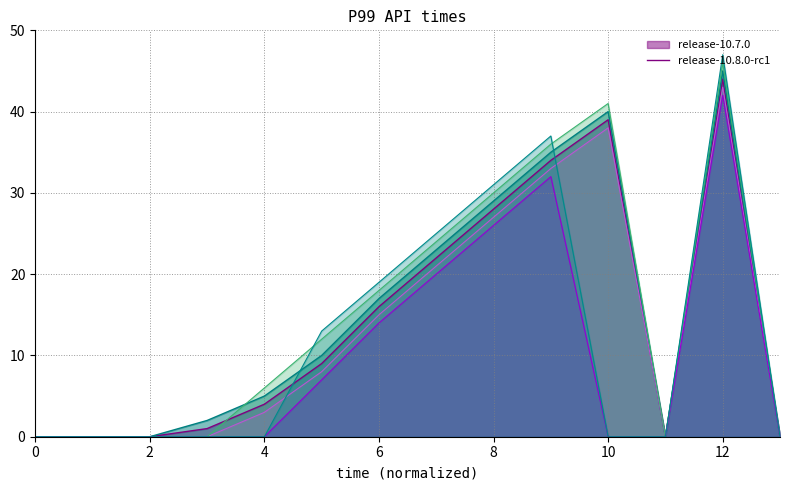

What is the maximum value shown in the chart?

47